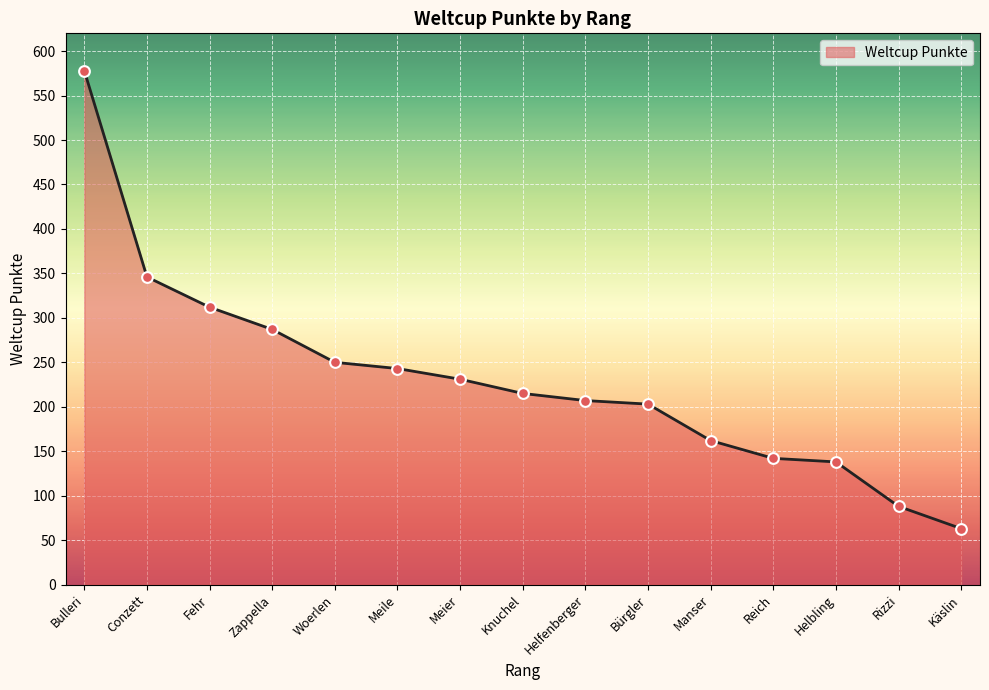

Which has a higher value, Rizzi or Manser?

Manser